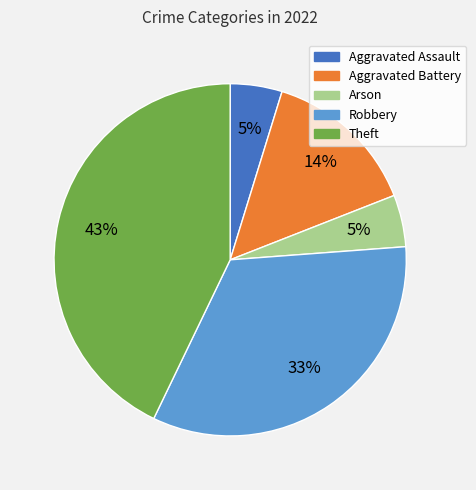

To the nearest percent, what is the combined percentage of Arson and Aggravated Assault?

10%